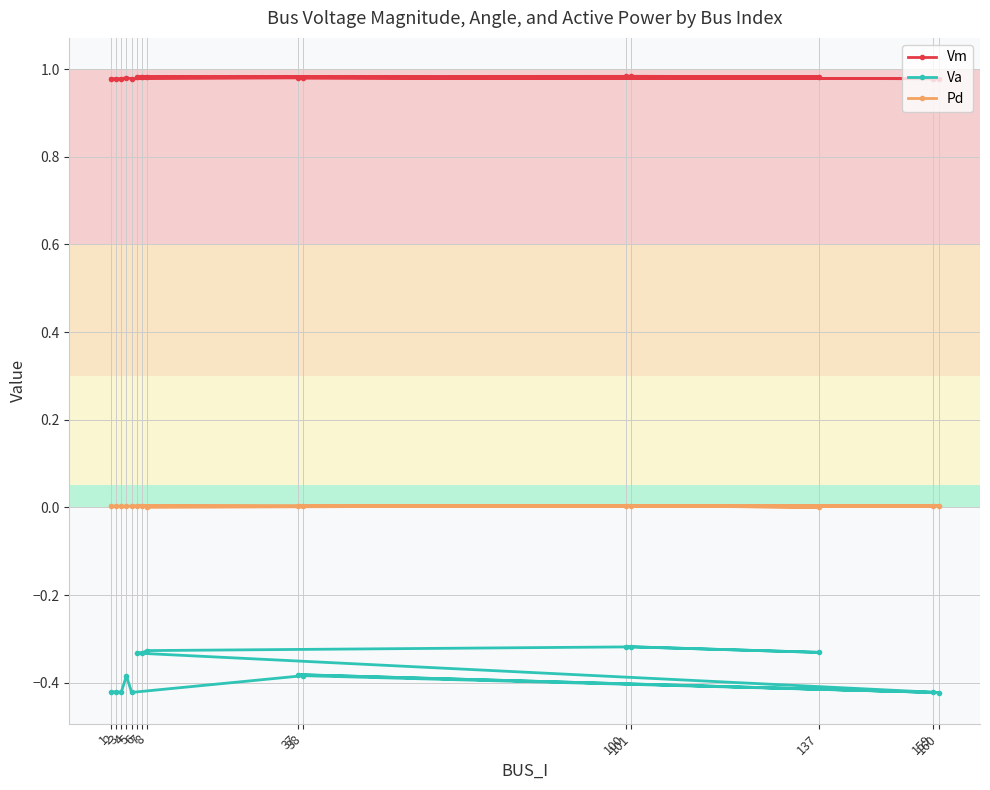

Where is the first local minimum for Va?

3